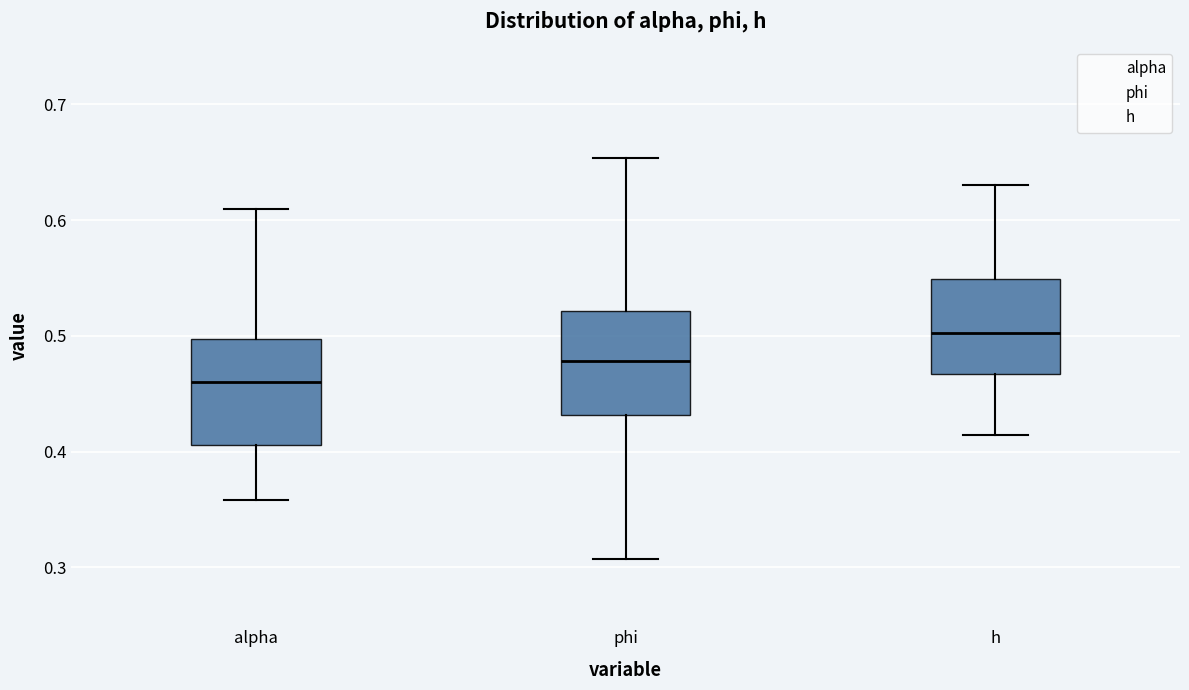

Reading left to right, transcribe this box plot: for each box, give where its median line is, the range the box spans, and where its two whiskers end, as read against the y-axis. The values are not printed on the chart, so give them approximately, as read against the axis.

alpha: median 0.46, box 0.41 to 0.50, whiskers 0.36 to 0.61
phi: median 0.48, box 0.43 to 0.52, whiskers 0.31 to 0.65
h: median 0.50, box 0.47 to 0.55, whiskers 0.41 to 0.63